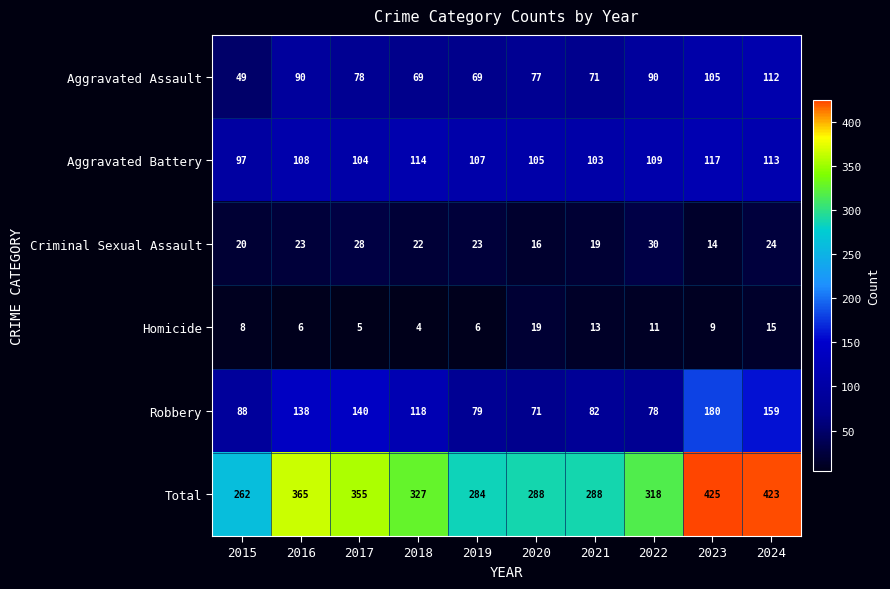

Between 2017 and 2018, which series saw the biggest shift?

Total